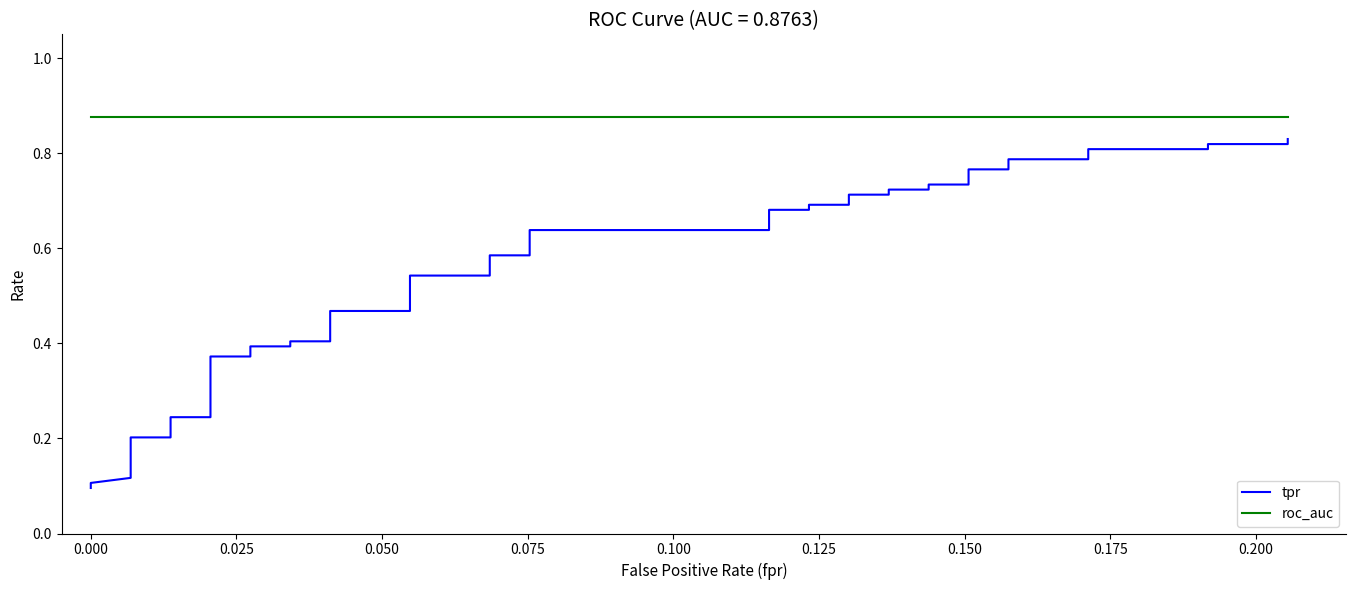

At how many categories does at least one series exceed 0?

40